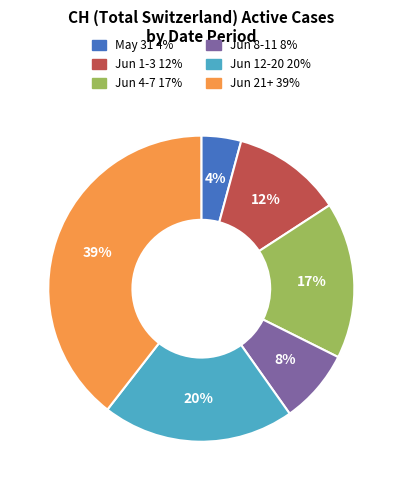

To the nearest percent, what is the average slice percentage?

17%